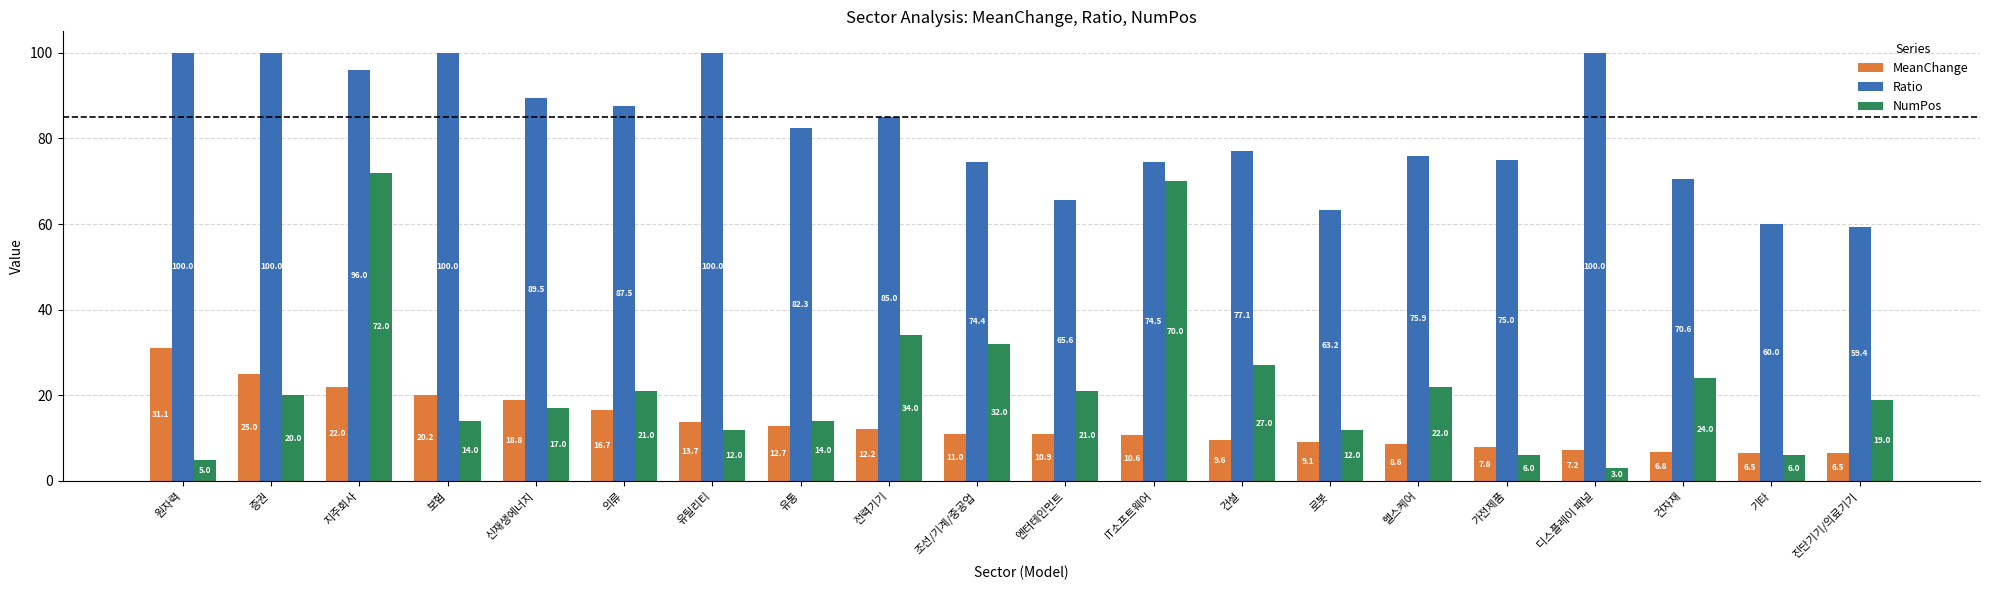

What is the maximum value shown in the chart?

100.0